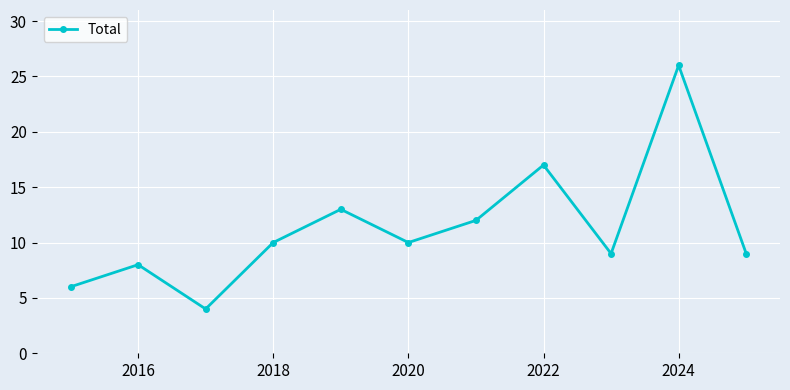

How many interior local peaks (higher than both neighbors) does the data have?

4